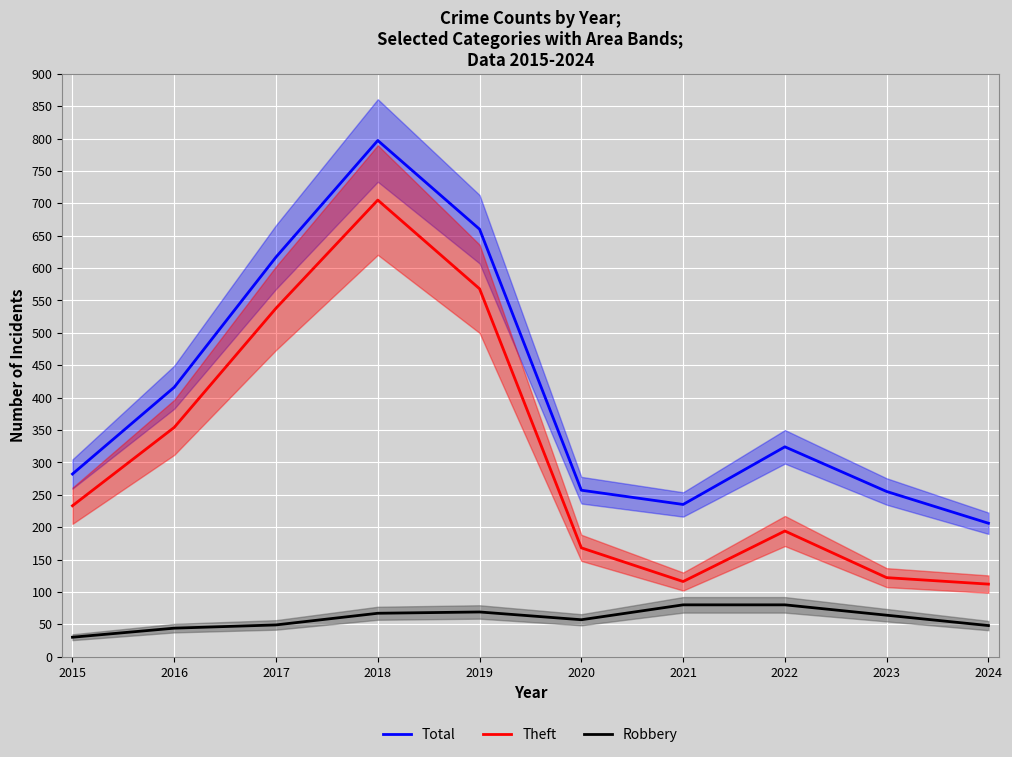

True or false: Total and Robbery intersect in this chart.

False